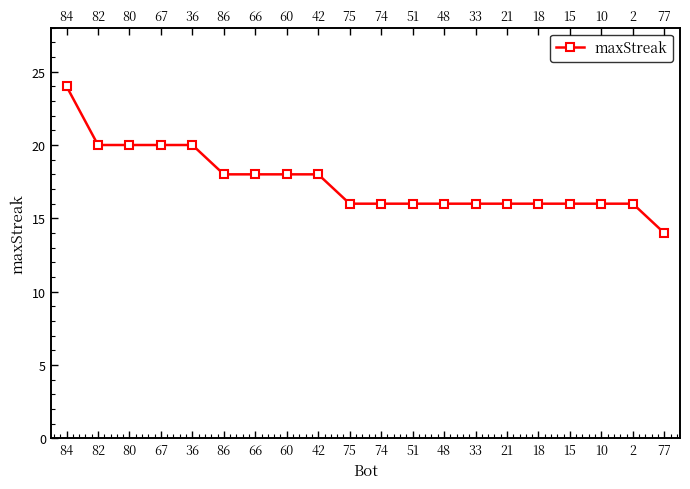

Which label corresponds to the smallest value in the chart?

77